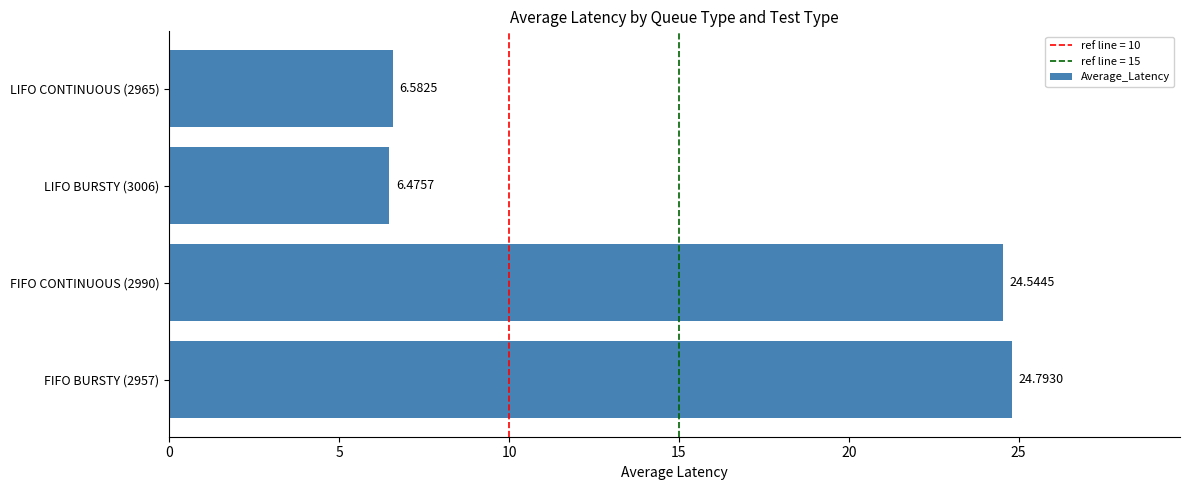

Are the bars grouped side by side (vs. stacked)?

No